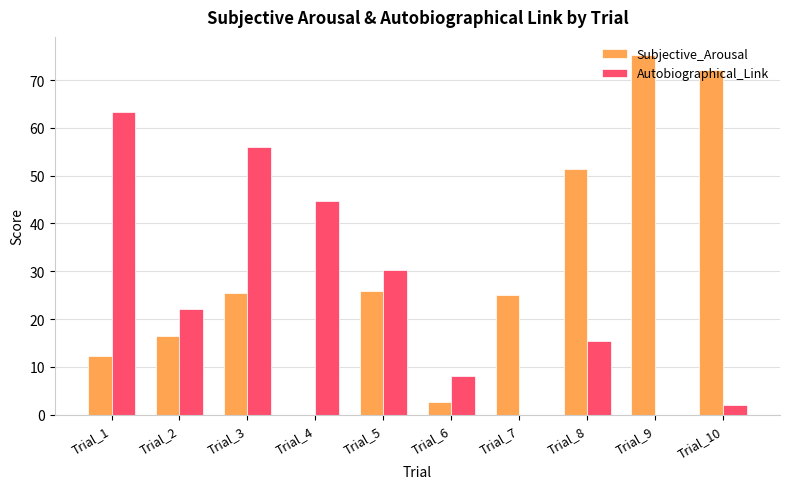

How many distinct data groups are displayed?

2